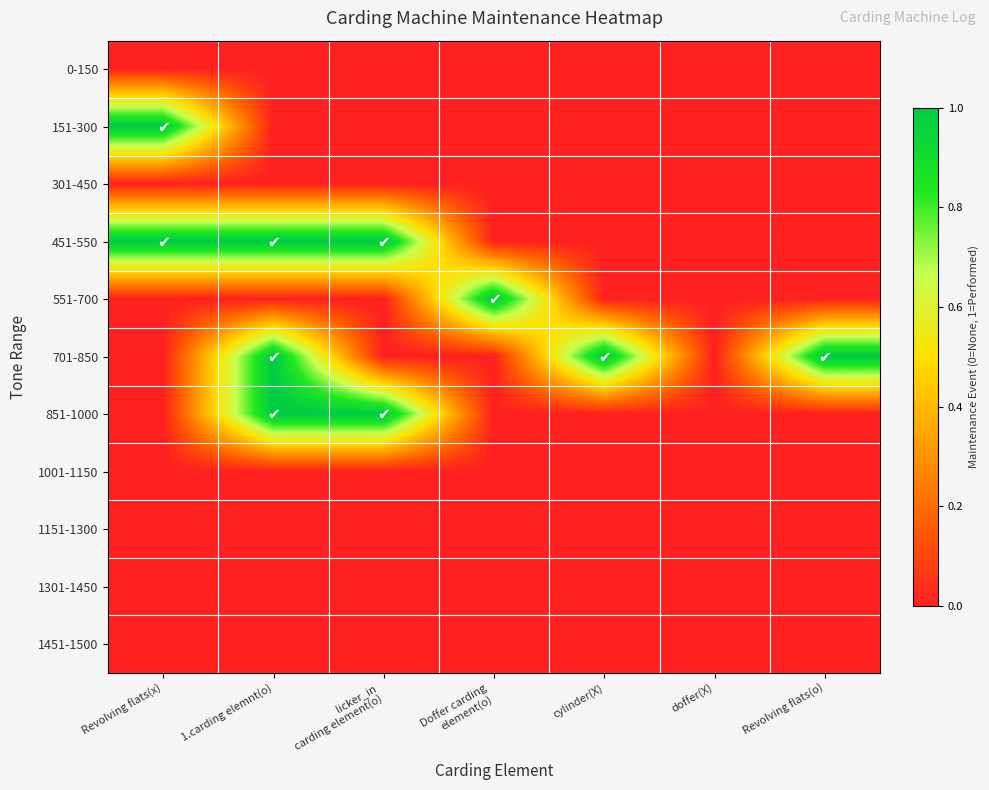

List the series in order of their peak value, highest first.

151-300, 451-550, 551-700, 701-850, 851-1000, 0-150, 301-450, 1001-1150, 1151-1300, 1301-1450, 1451-1500